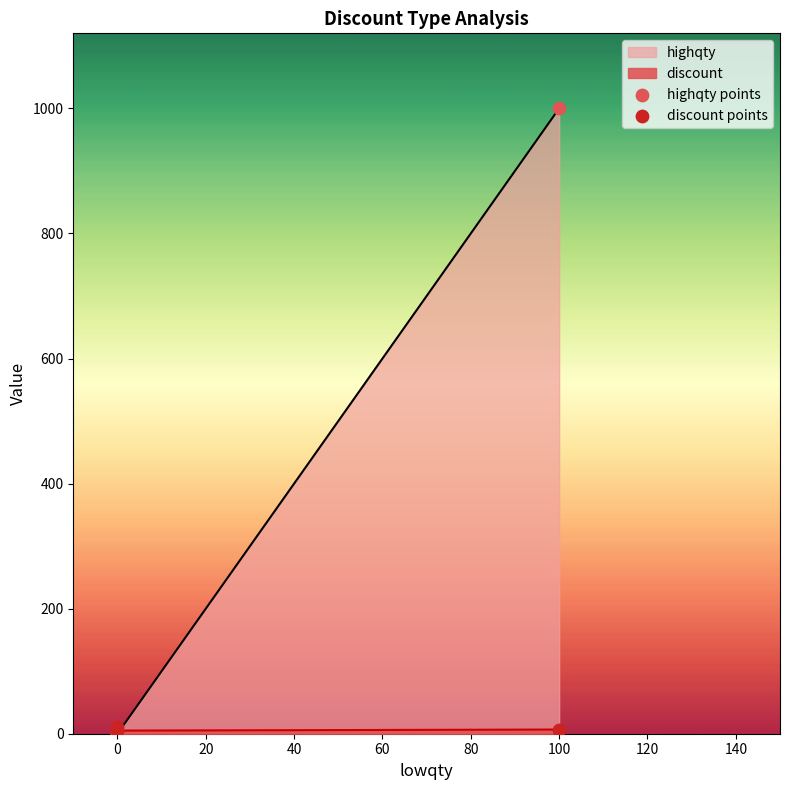

Is the value of discount points at 100 greater than the value of highqty points at 0?

Yes